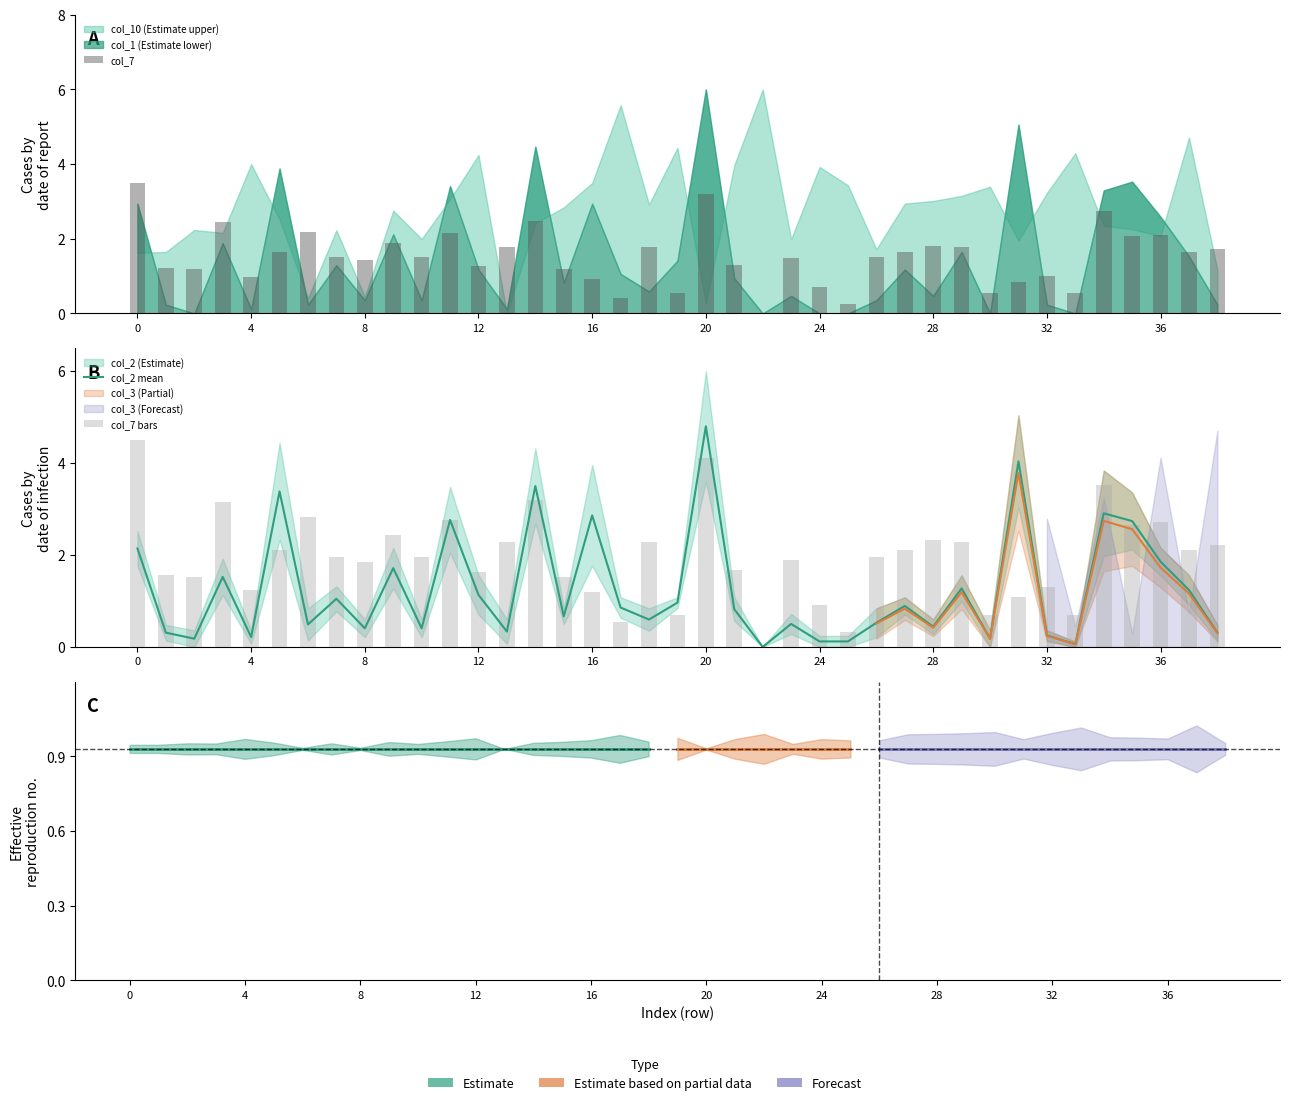

What is the sum of all col_2 mean values?

48.6